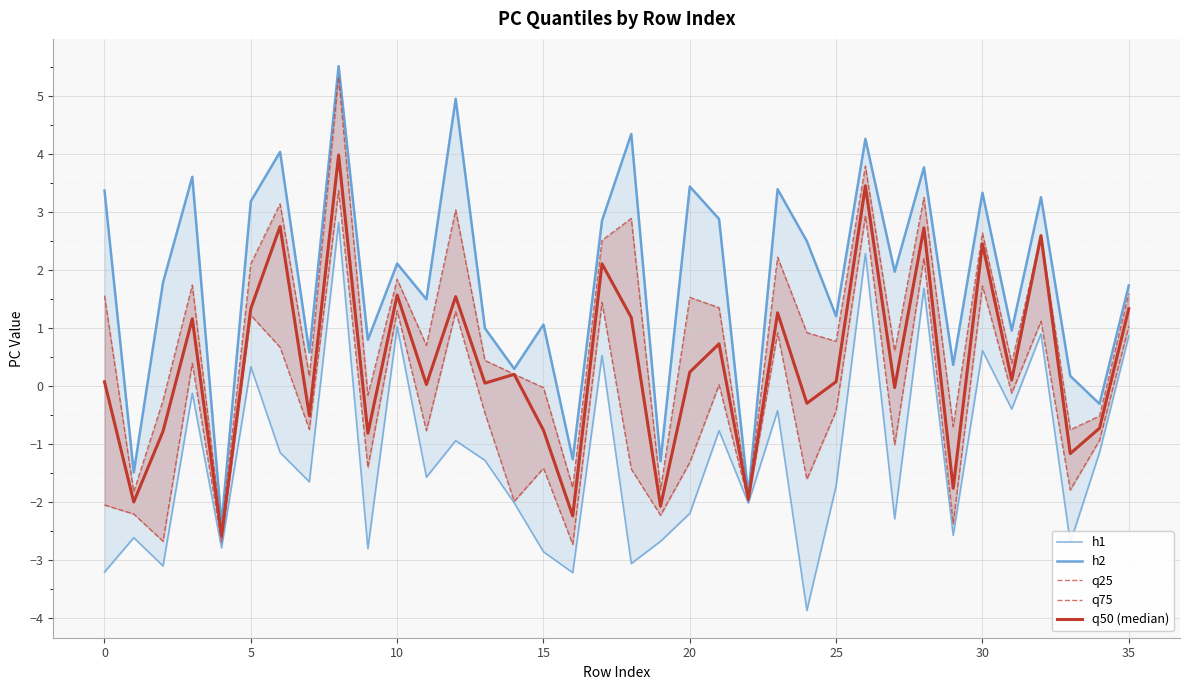

What is the minimum value for h1?

-3.9